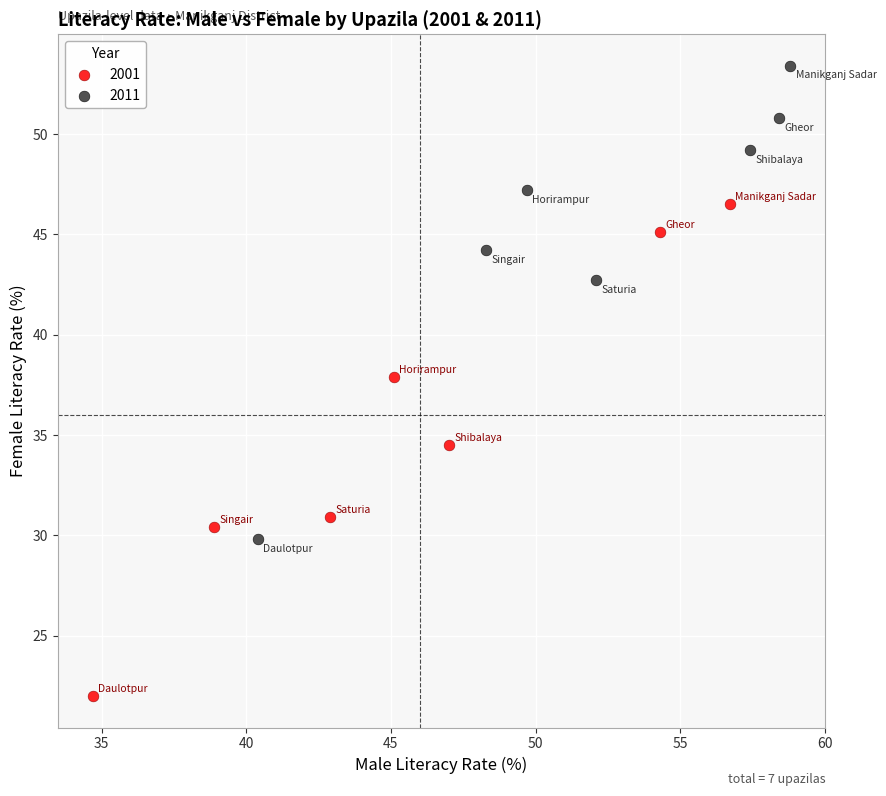

Which series reaches the minimum Y coordinate?

2001